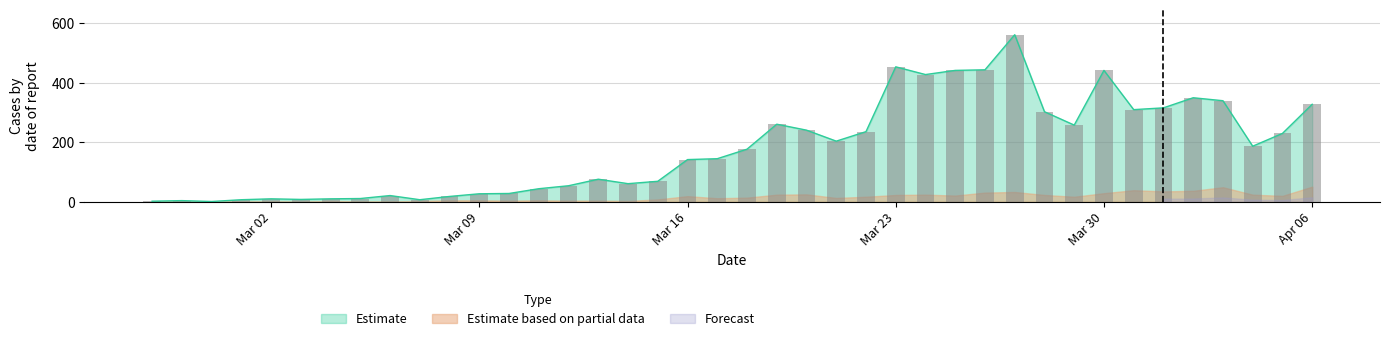

What is the maximum value for Estimate?

562